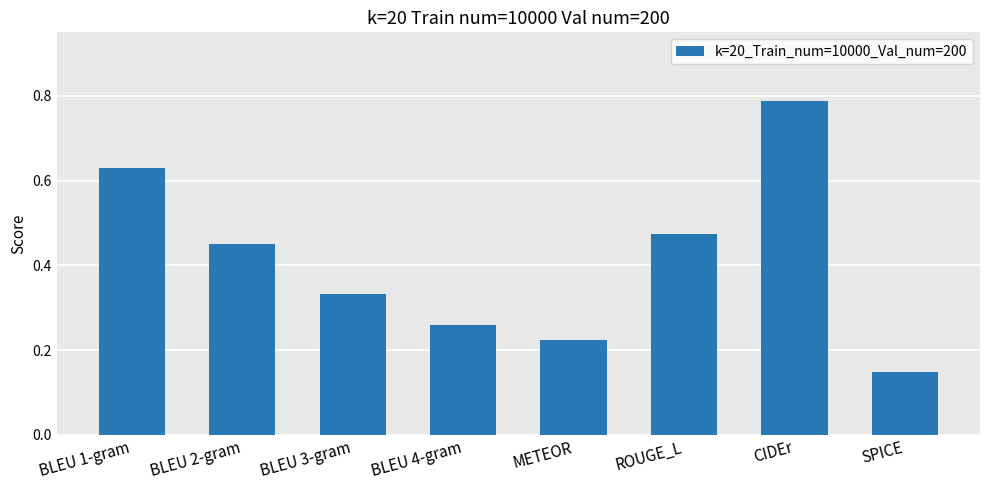

The value at ROUGE_L is 0.1. True or false?

False